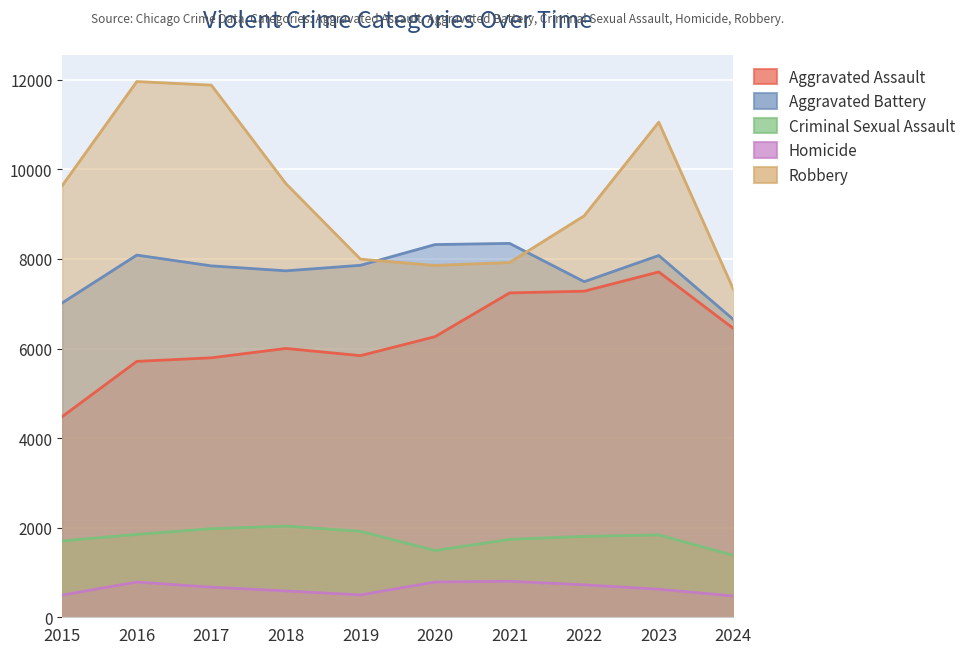

What is the total value across all series at 2015?

23337